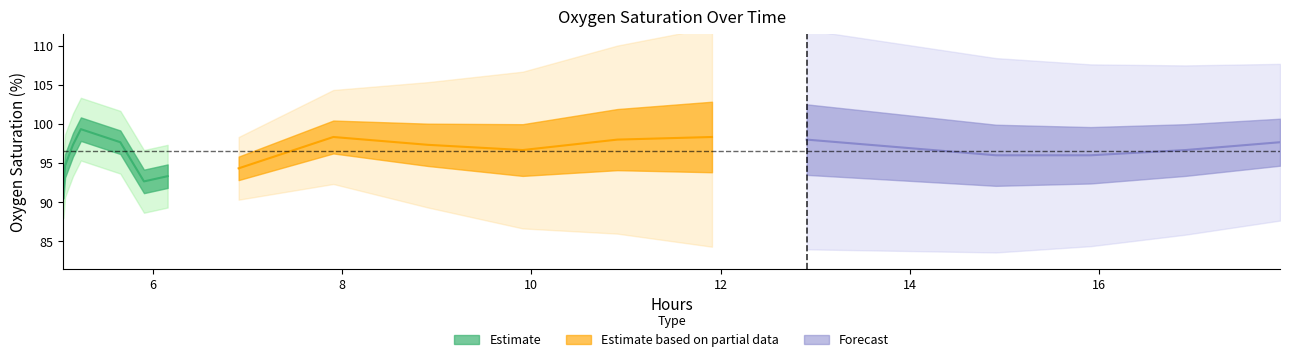

True or false: oxygen_saturation and hours cross at least once.

False